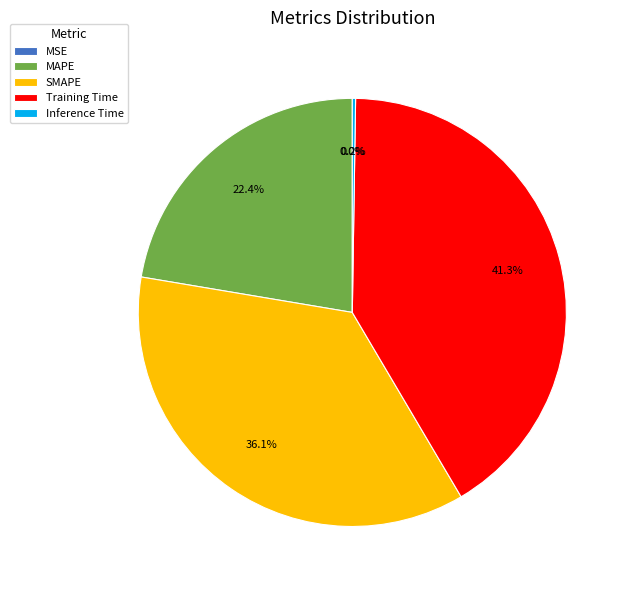

To the nearest percent, what is the difference between the SMAPE and MAPE slice percentages?

14%